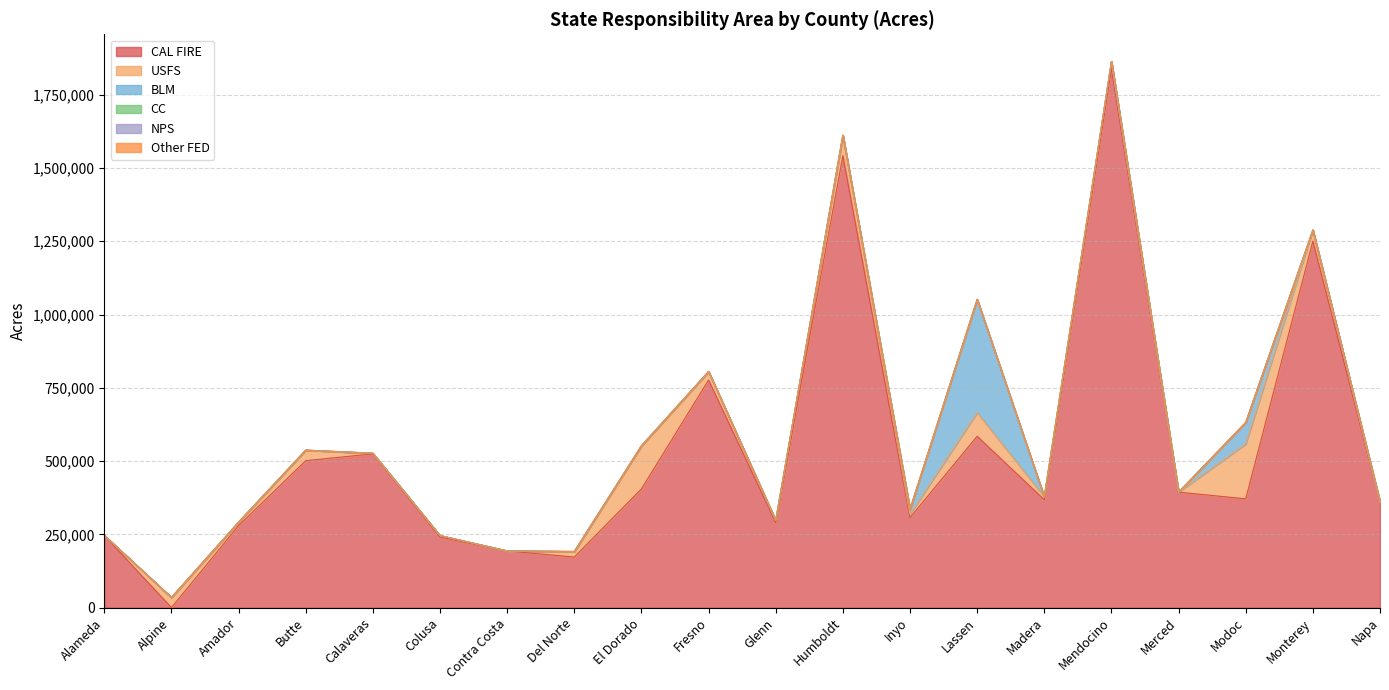

List the series in order of their peak value, highest first.

CAL FIRE, BLM, USFS, NPS, CC, Other FED